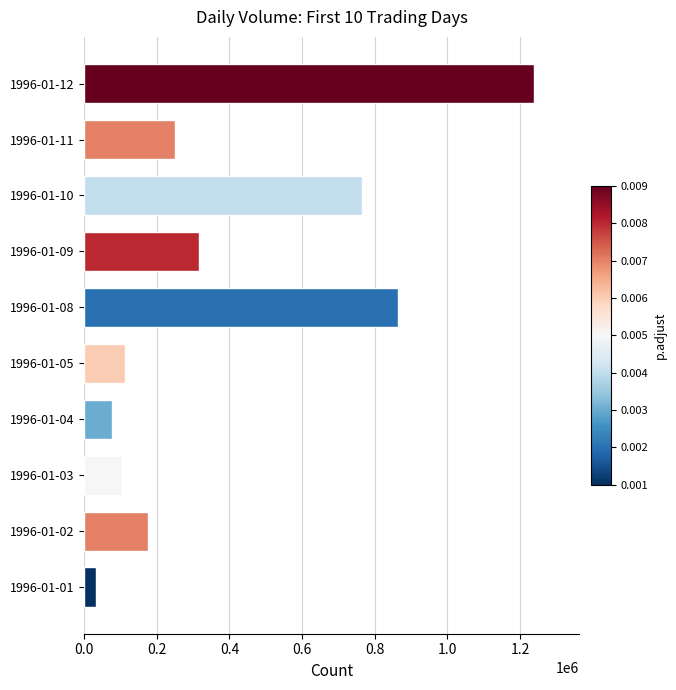

What is the average value?

393827